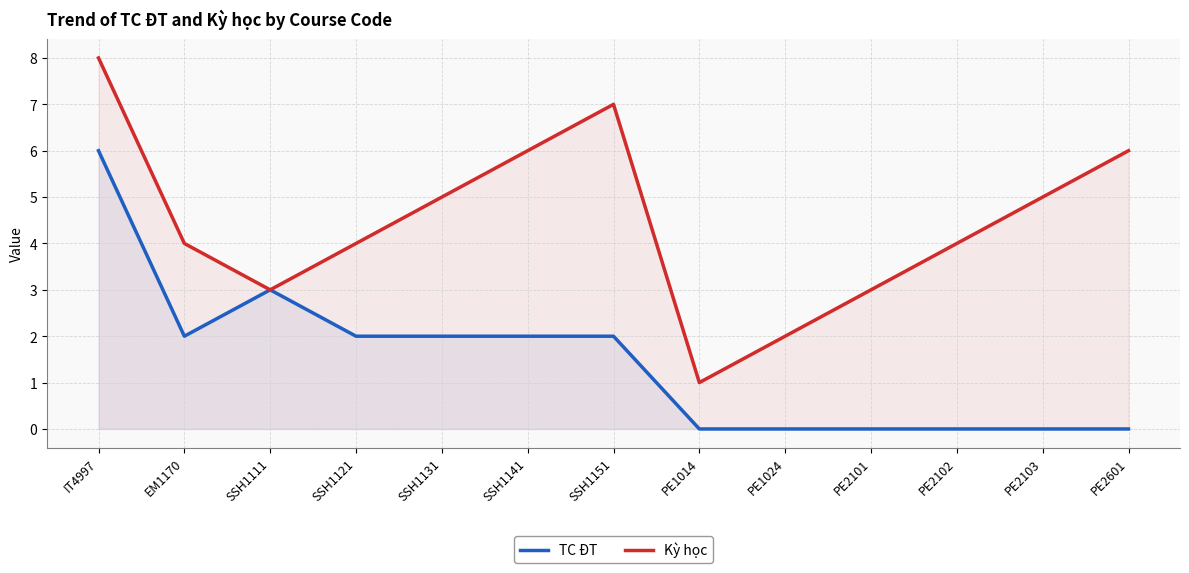

True or false: Kỳ học has a value of 5 at PE2102.

False